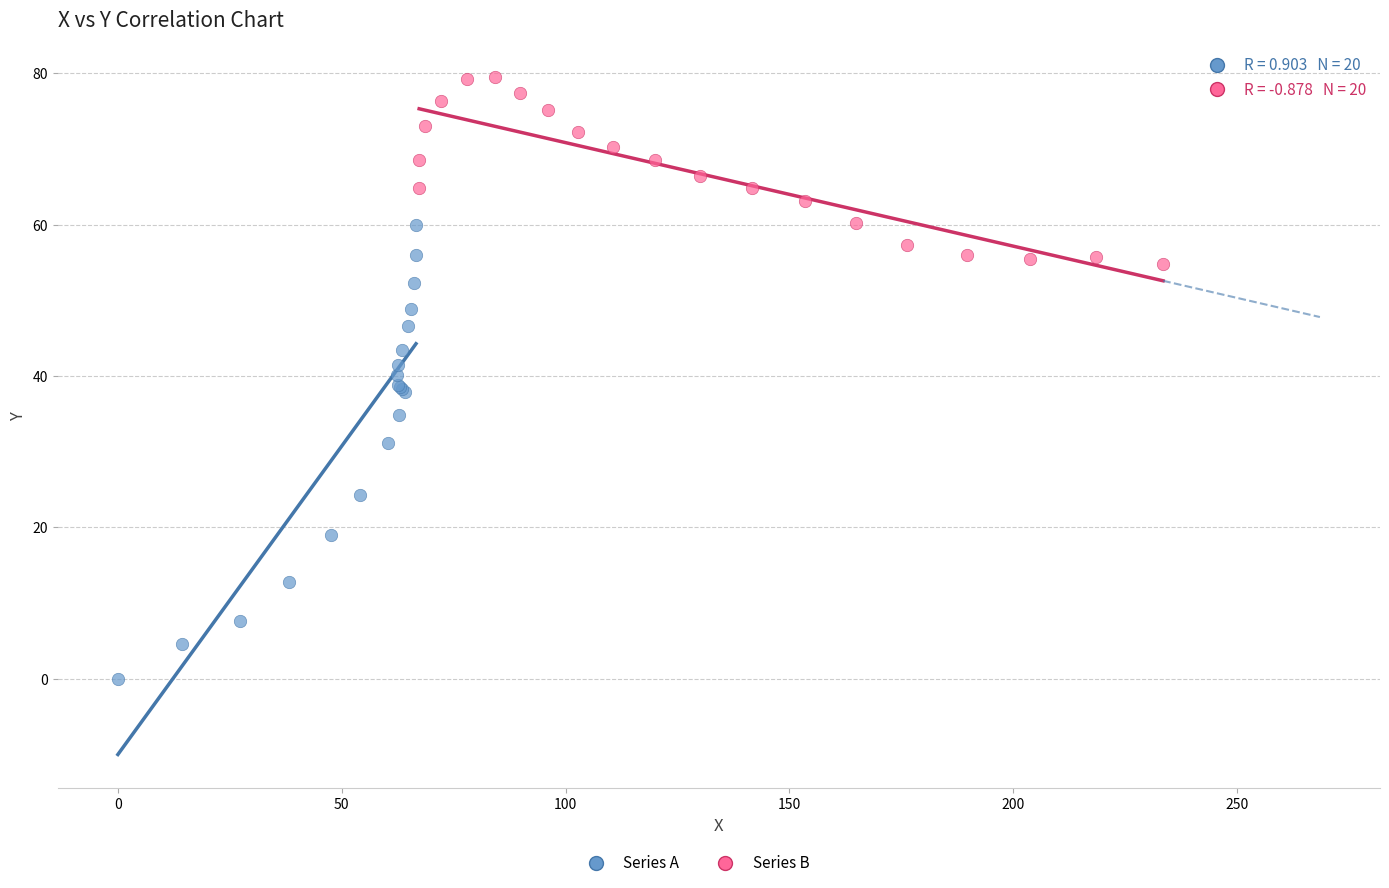

Which series has the largest Y range (max minus min)?

Series A